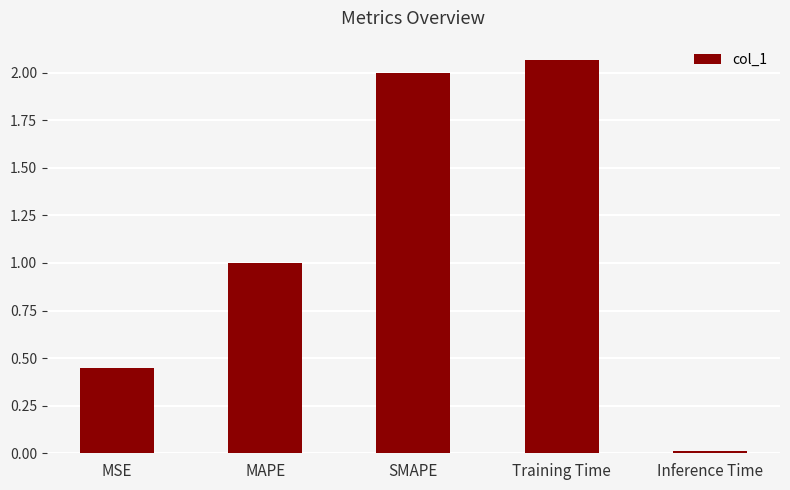

What is the change in value from MAPE to Inference Time?

-1.0